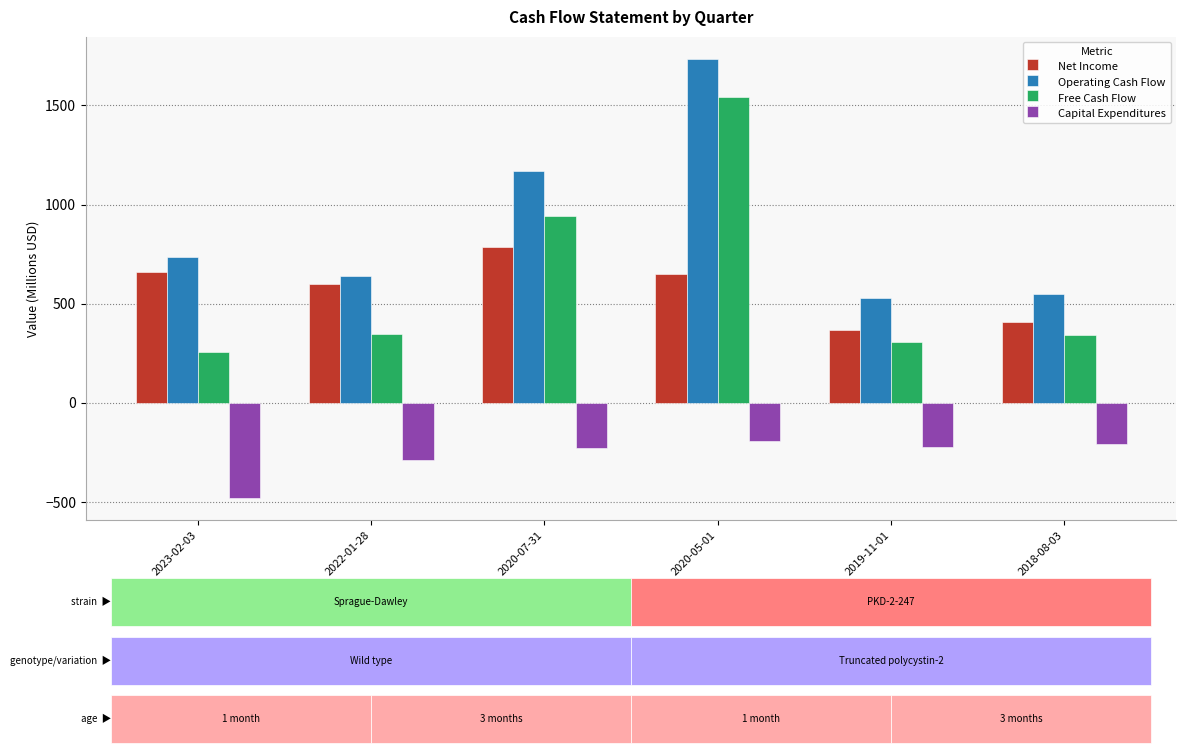

What is the difference between the second highest and minimum values in the Capital Expenditures series?

273.9